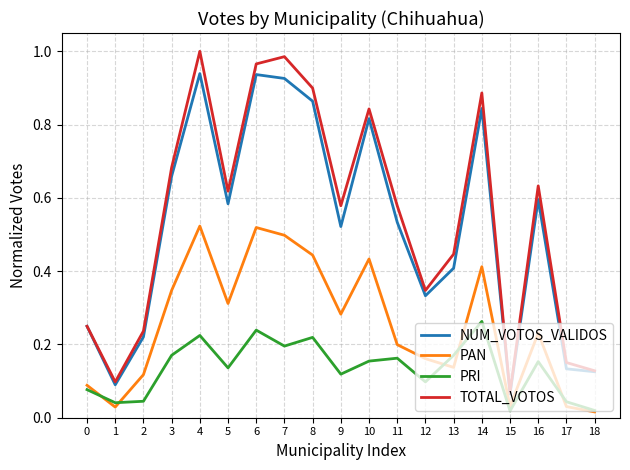

True or false: TOTAL_VOTOS and PAN intersect in this chart.

False